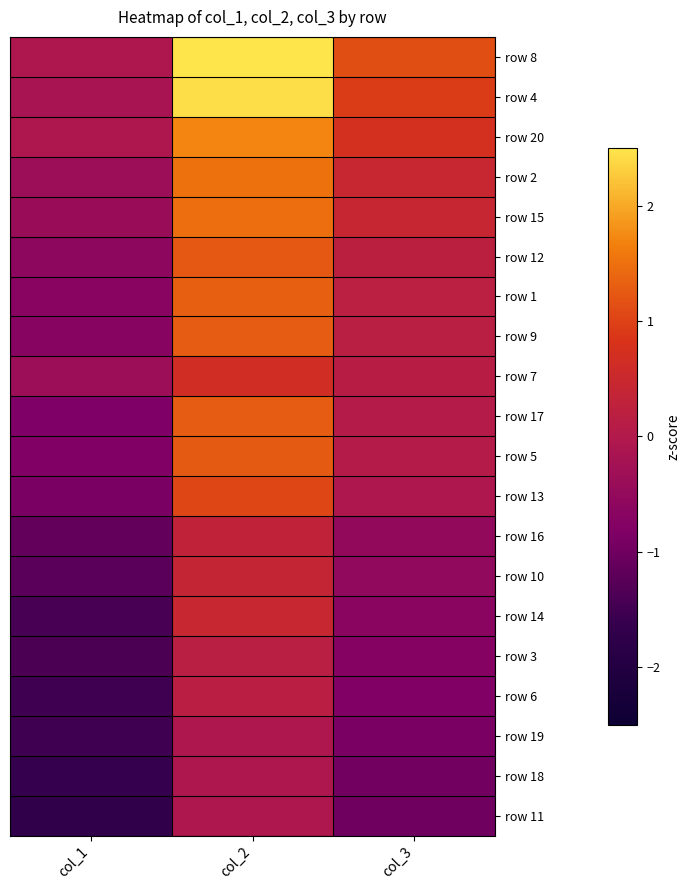

What is the maximum value shown in the chart?

2.8